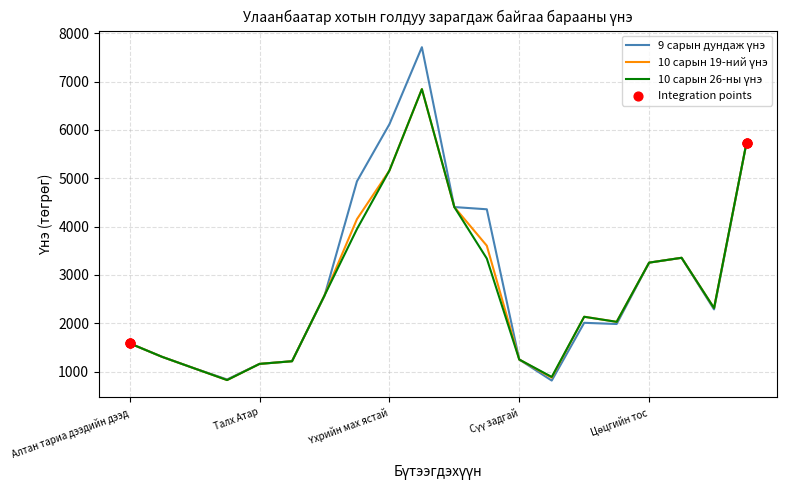

What is the maximum value shown in the chart?

7712.5